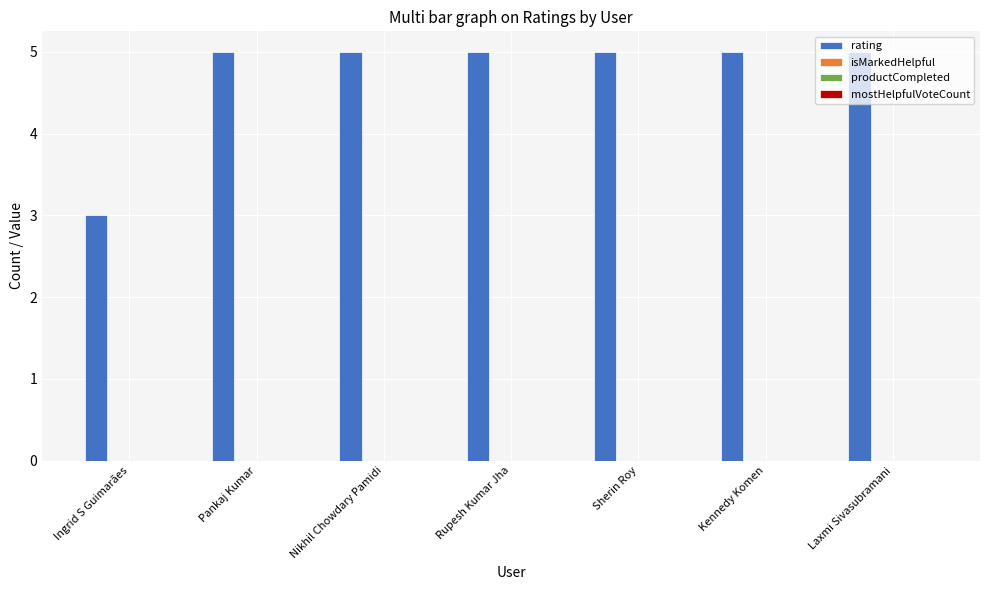

Does the chart contain any negative values?

No